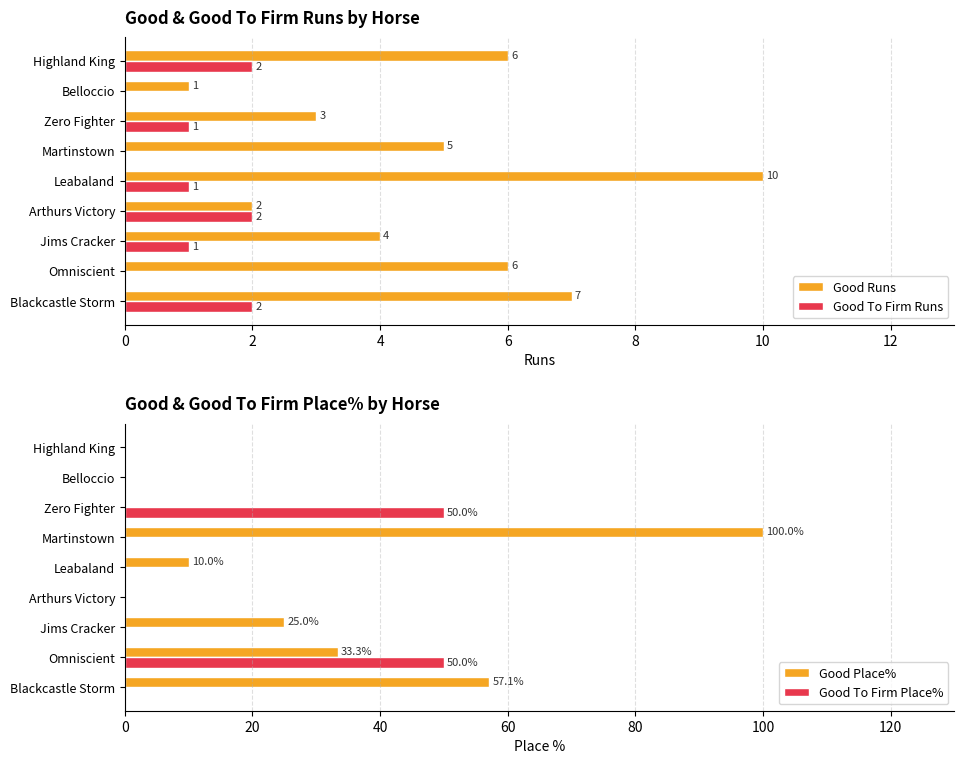

What is the difference between the second highest and minimum values in the Good To Firm Place% series?

50.0